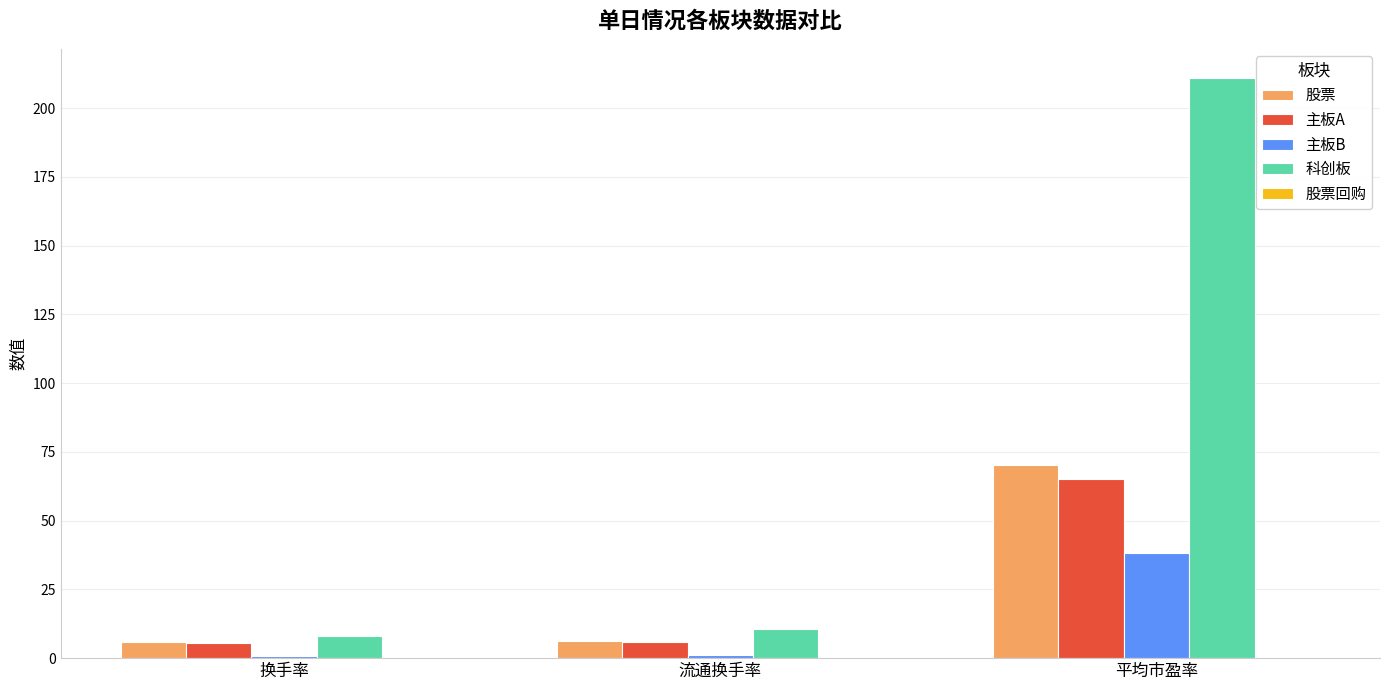

Which series has the largest range (max minus min)?

科创板